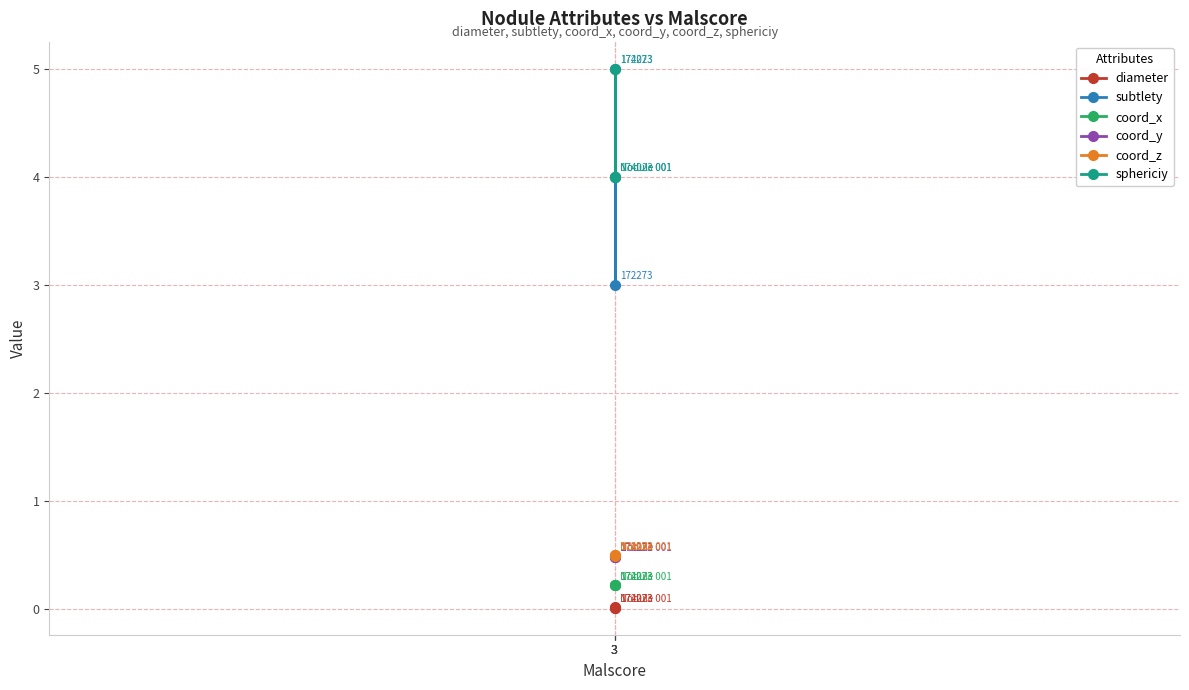

The value of sphericiy at 3 is 4.0. True or false?

True